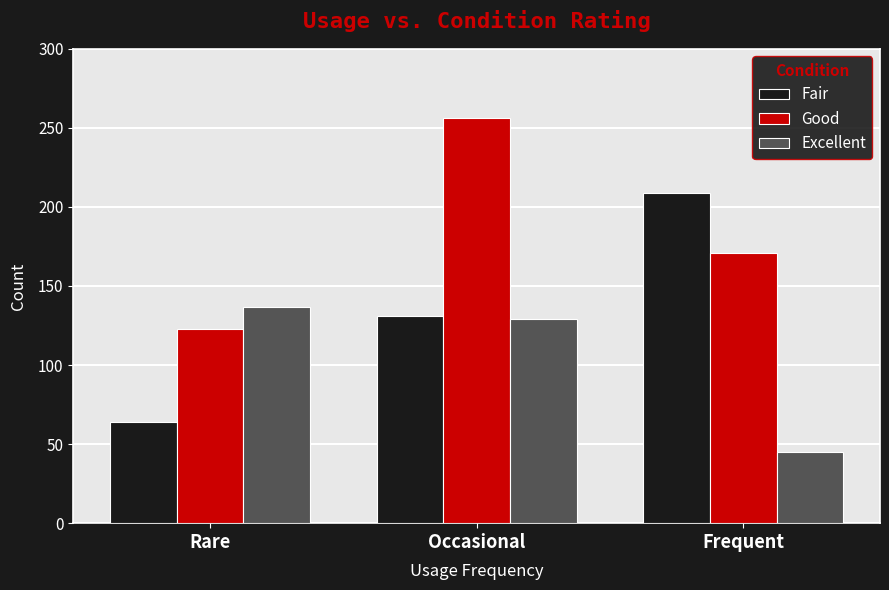

How many bars are there in total?

9